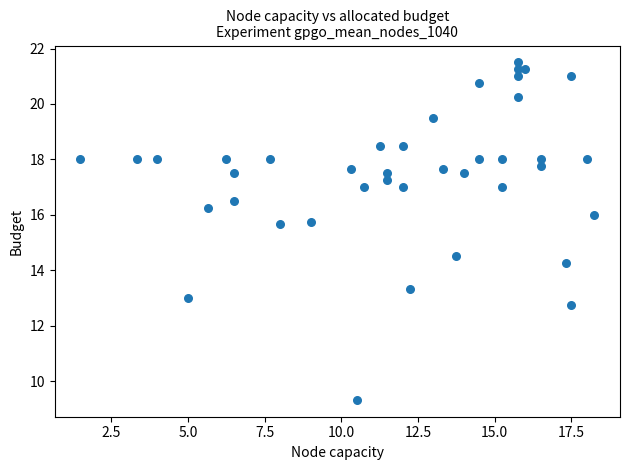

What Y value in the scatter plot is closest to 15?

14.5